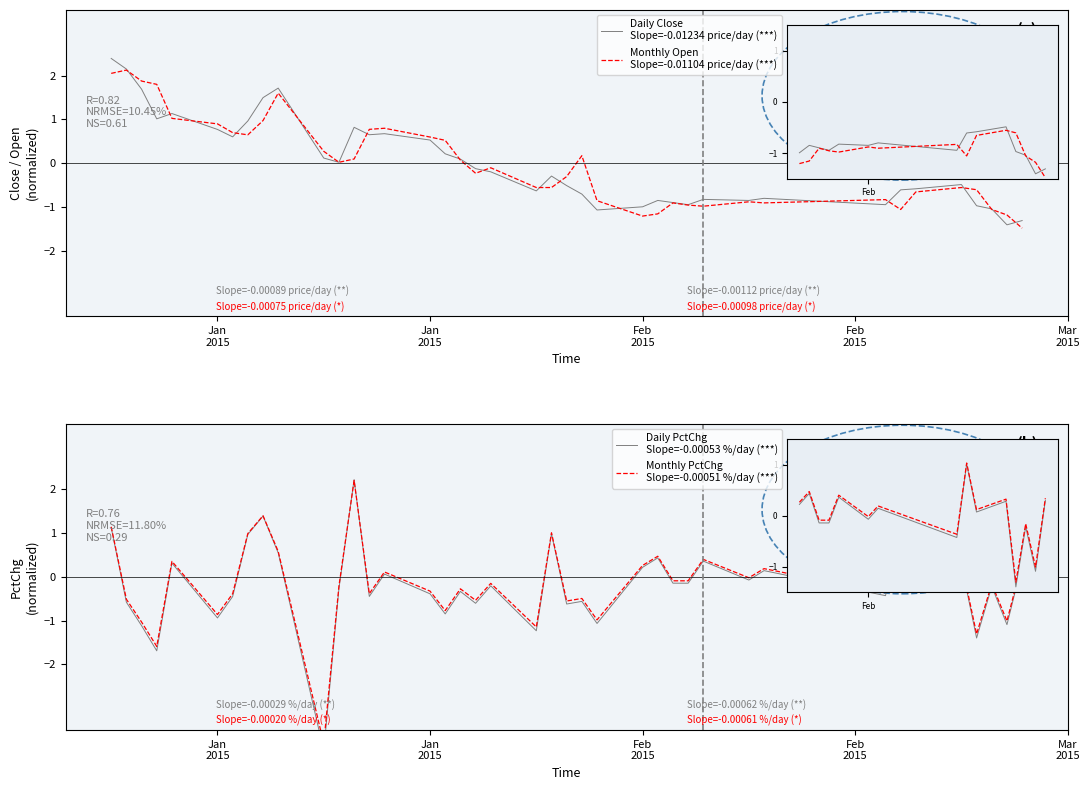

Where does the Monthly PctChg
Slope=-0.00051 %/day (***) series first go above 0?

Jan
2015